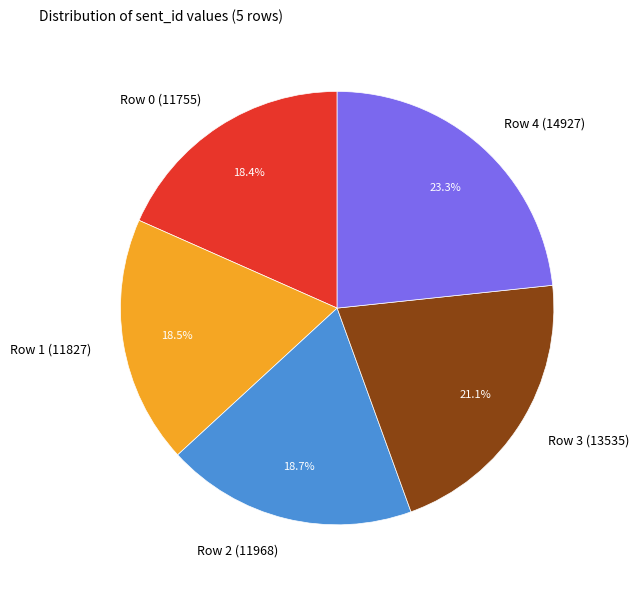

To the nearest percent, what is the difference between the Row 2 (11968) and Row 4 (14927) slice percentages?

5%